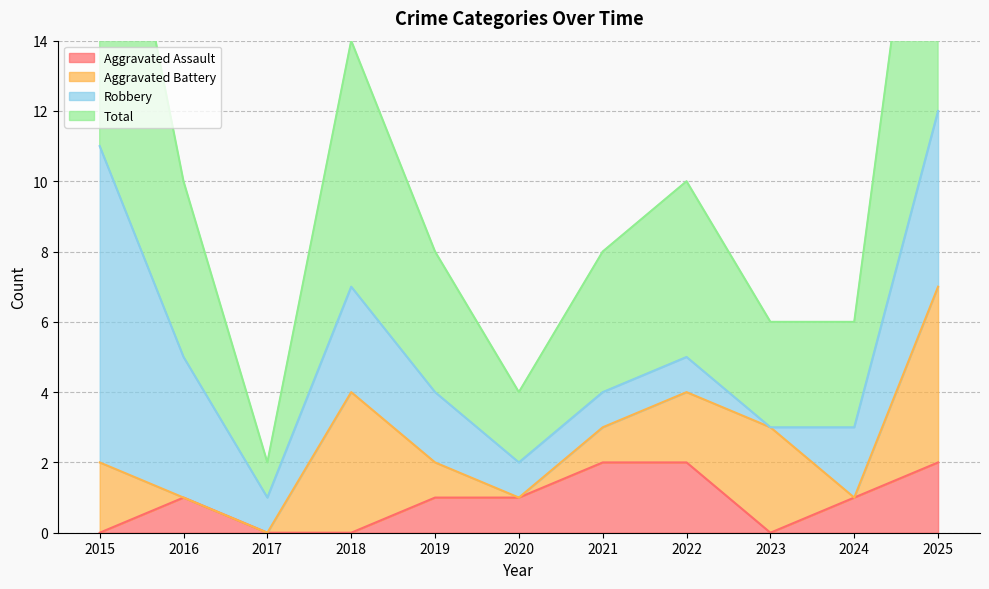

True or false: Aggravated Assault and Total cross at least once.

False